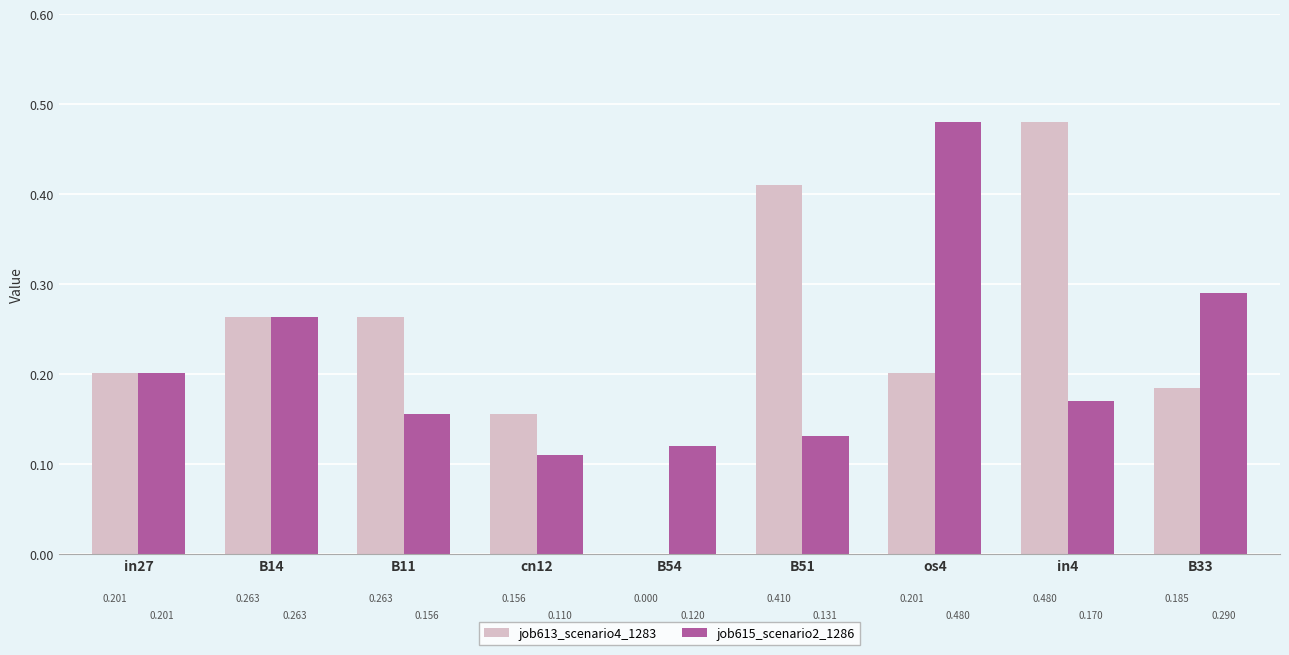

Is the value of job613_scenario4_1283 at B51 greater than the value of job615_scenario2_1286 at in27?

Yes